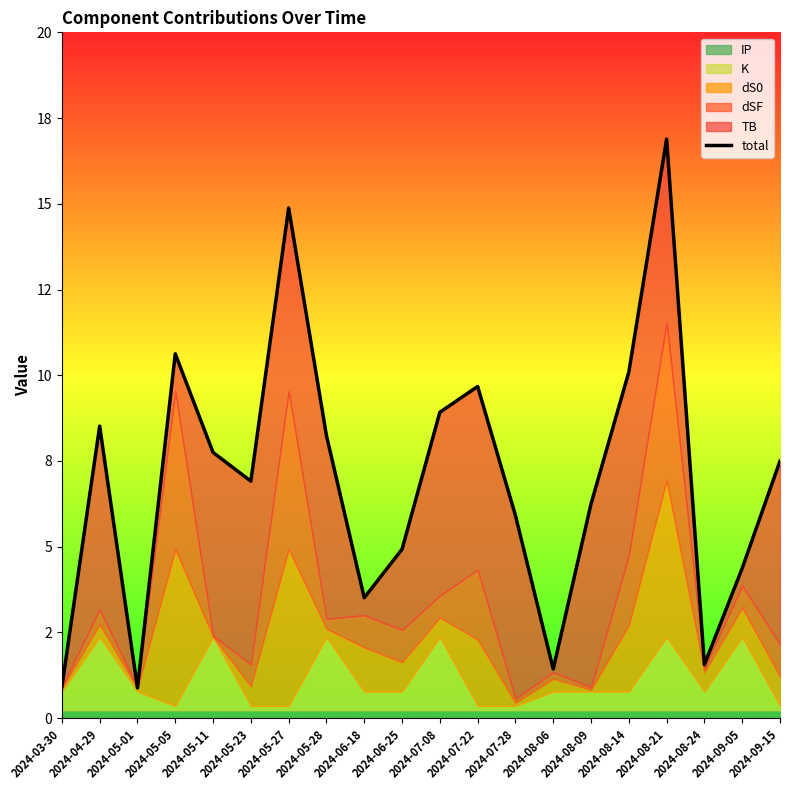

What is the smallest value displayed?

0.9